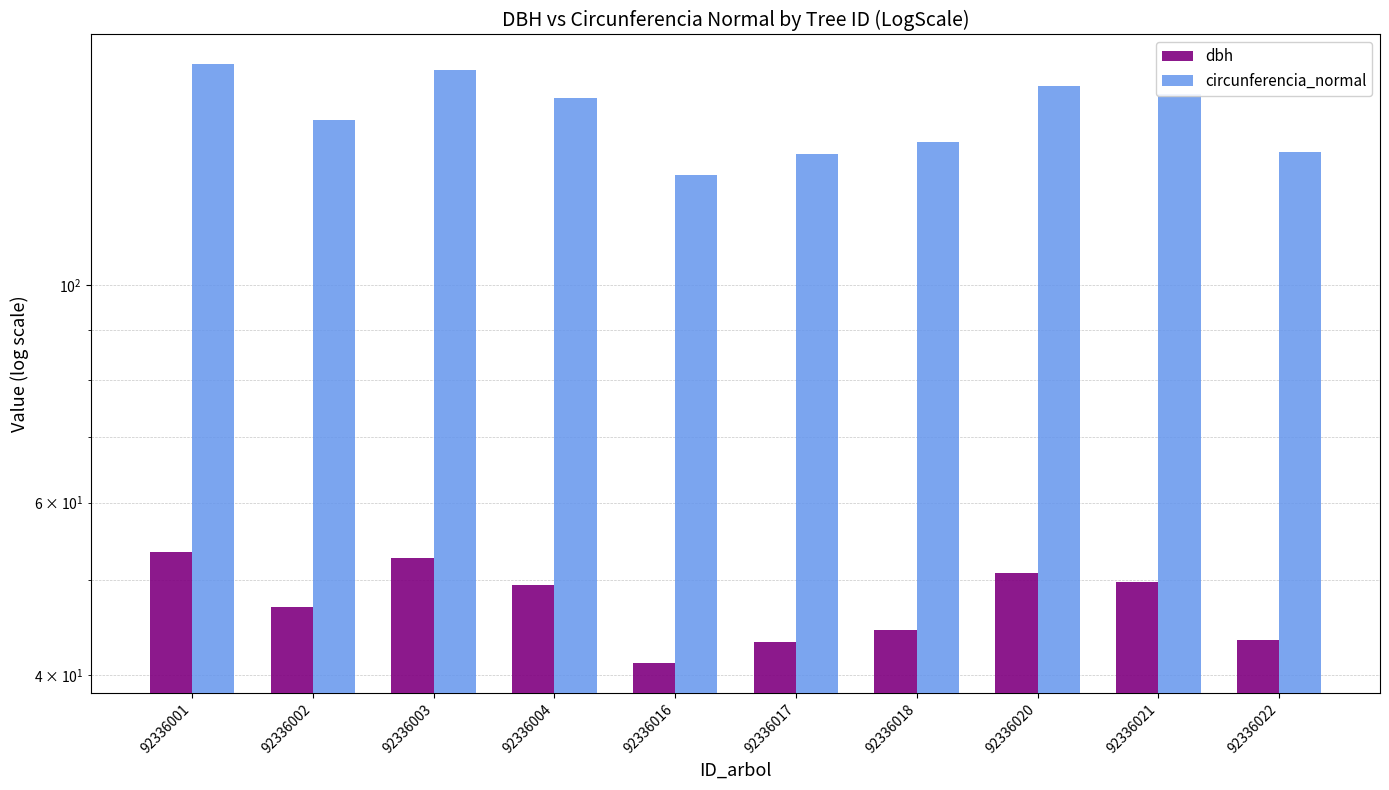

Rank the series by their maximum value, from highest to lowest.

circunferencia_normal, dbh